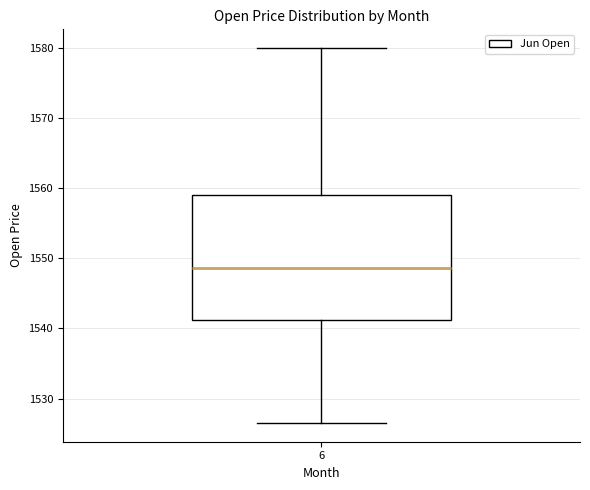

Read this box plot against the y-axis: the position of the median line, the range covered by the box, and the ends of both whiskers. The values are not printed on the chart, so give them approximately, as read against the axis.

median 1549, box 1541 to 1559, whiskers 1527 to 1580